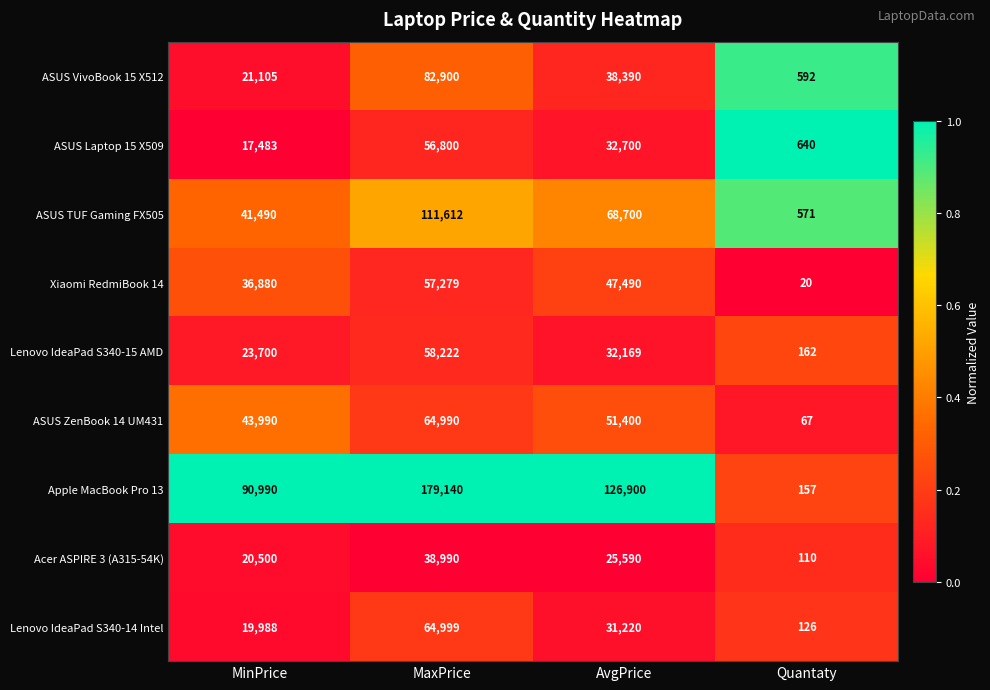

What is the difference between the highest and lowest values at Quantaty?

620